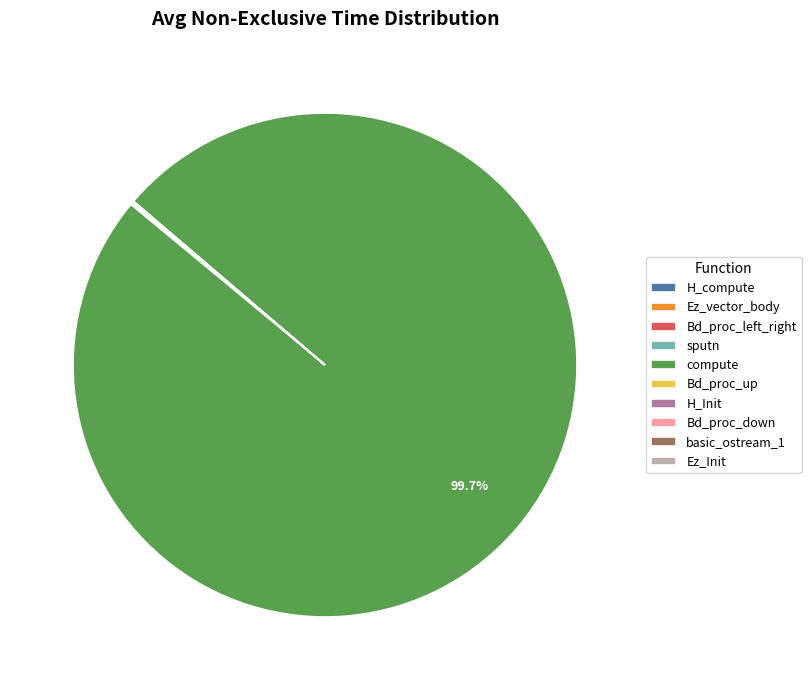

What is the majority slice?

compute